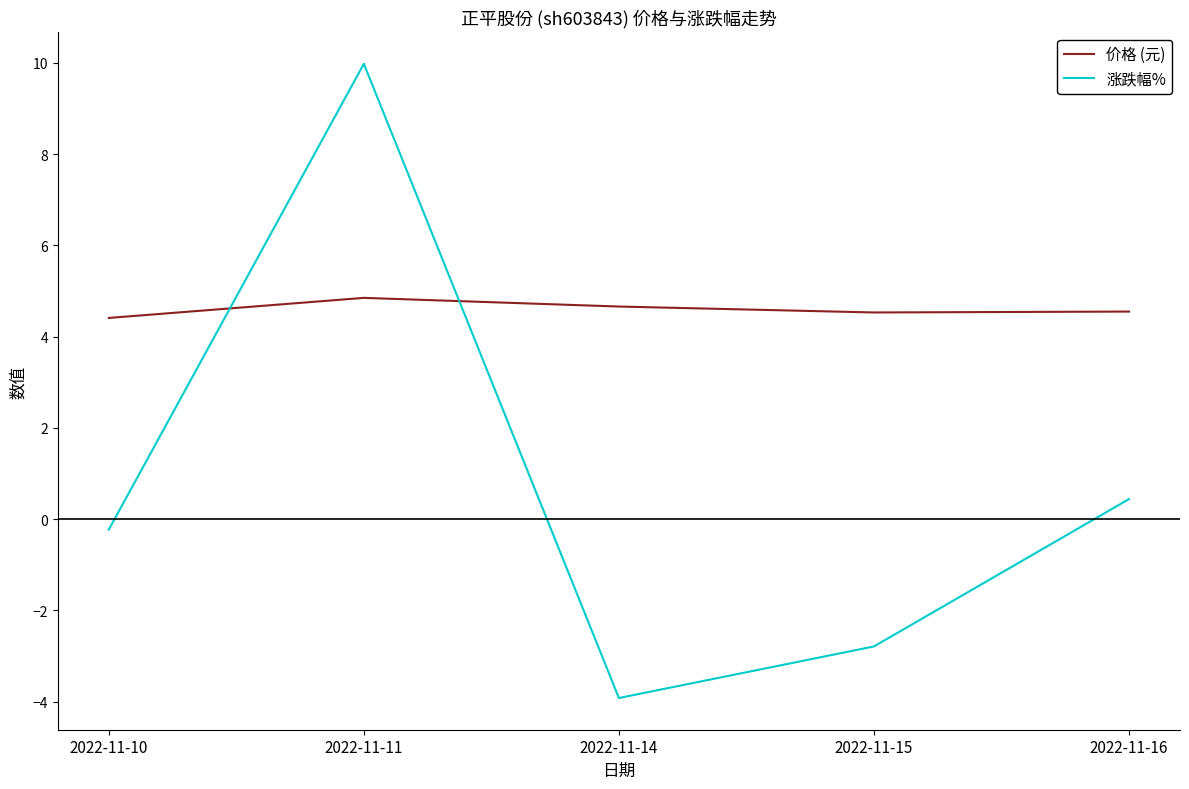

The value of 价格 (元) at 2022-11-14 is 4.7. True or false?

True